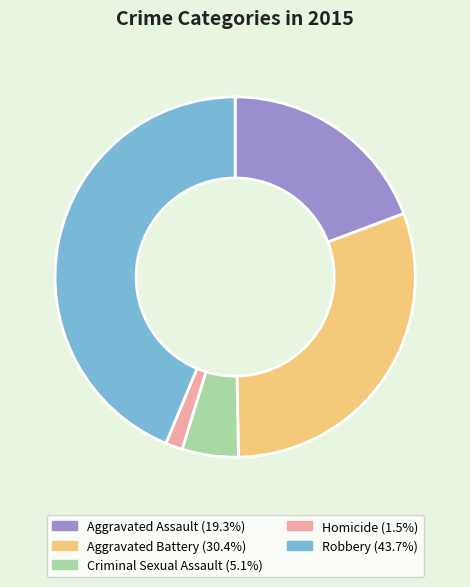

Do Criminal Sexual Assault and Aggravated Battery together represent more than half of the pie?

No